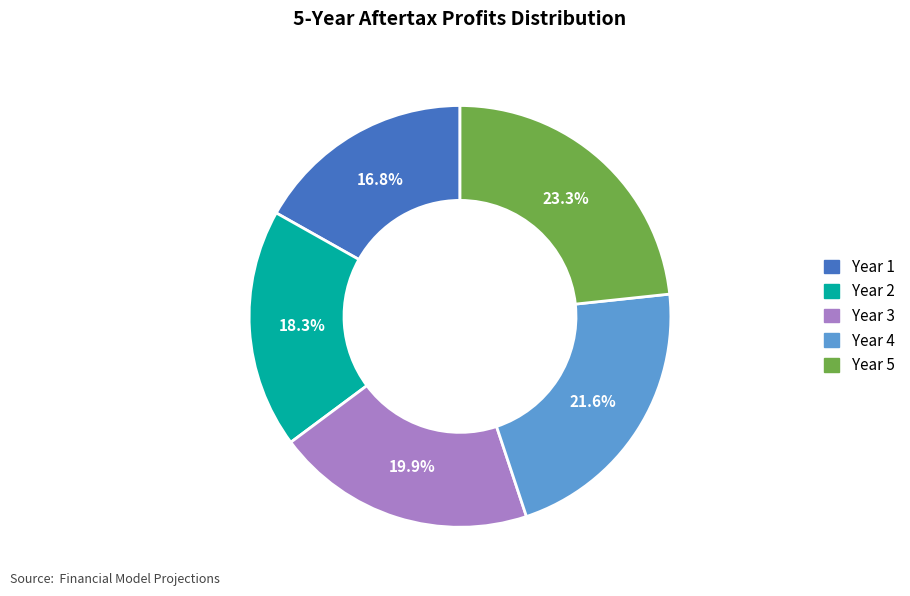

Rank the categories by value from highest to lowest.

Year 5, Year 4, Year 3, Year 2, Year 1